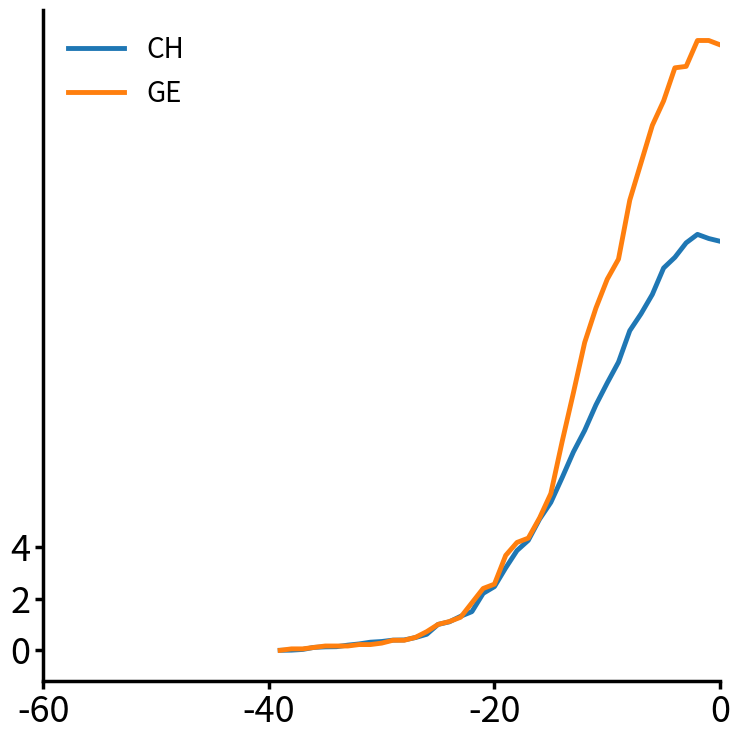

How many lines are shown in the chart?

2